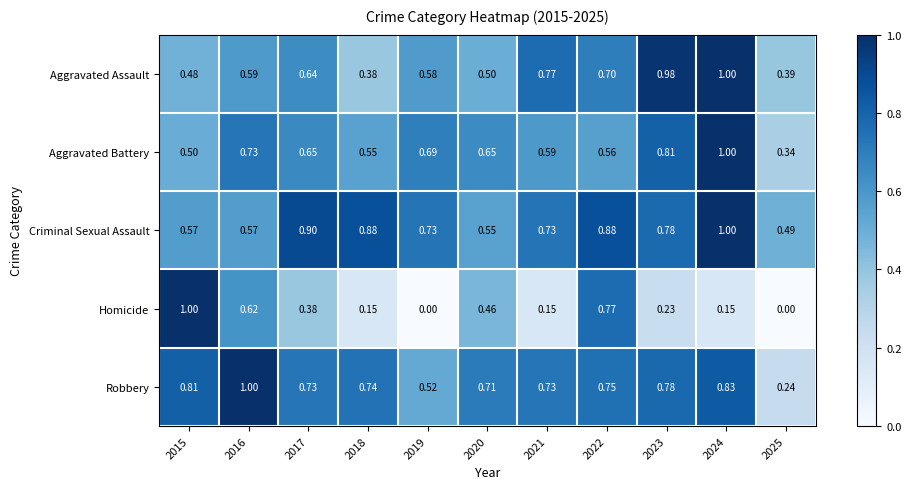

Which series has the largest range (max minus min)?

Homicide